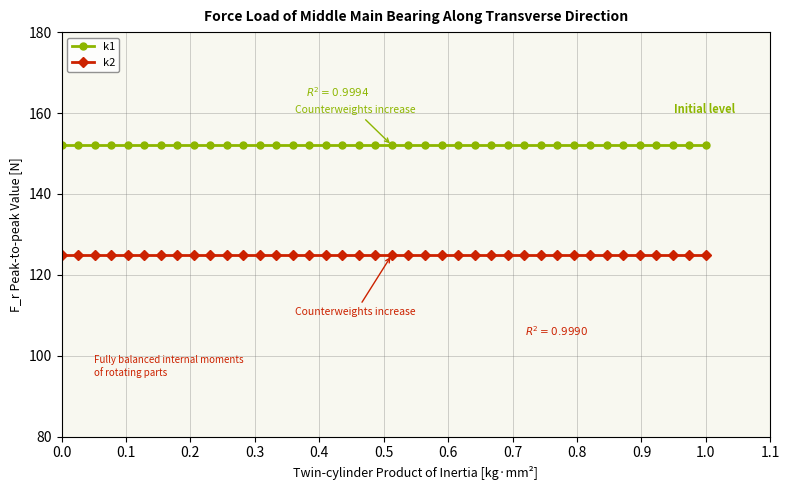

What is the value of the k1 point at the 13th from the left?

152